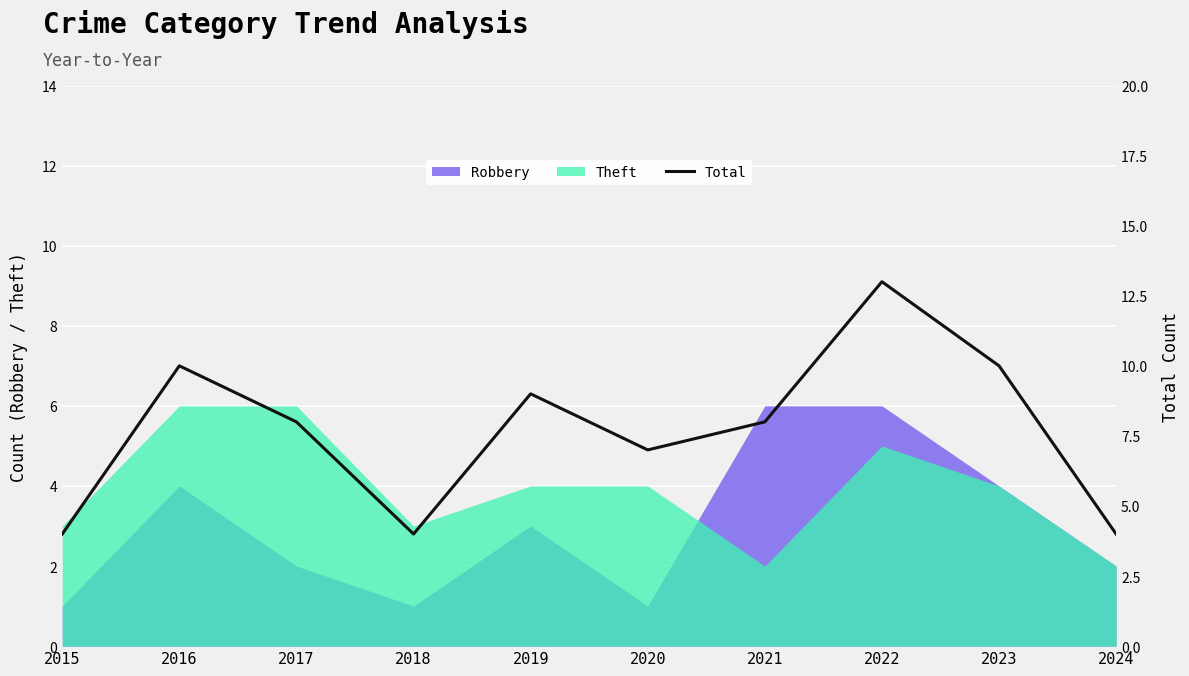

List the labels in order of value, smallest first.

2015, 2018, 2024, 2020, 2017, 2021, 2019, 2016, 2023, 2022